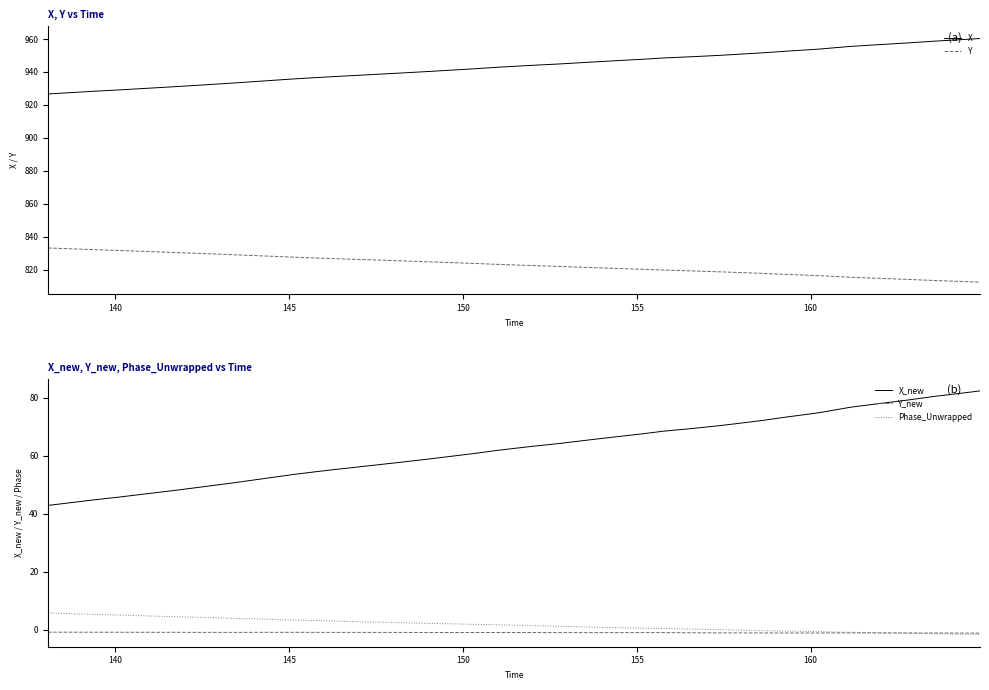

True or false: Y_new and X_new cross at least once.

False